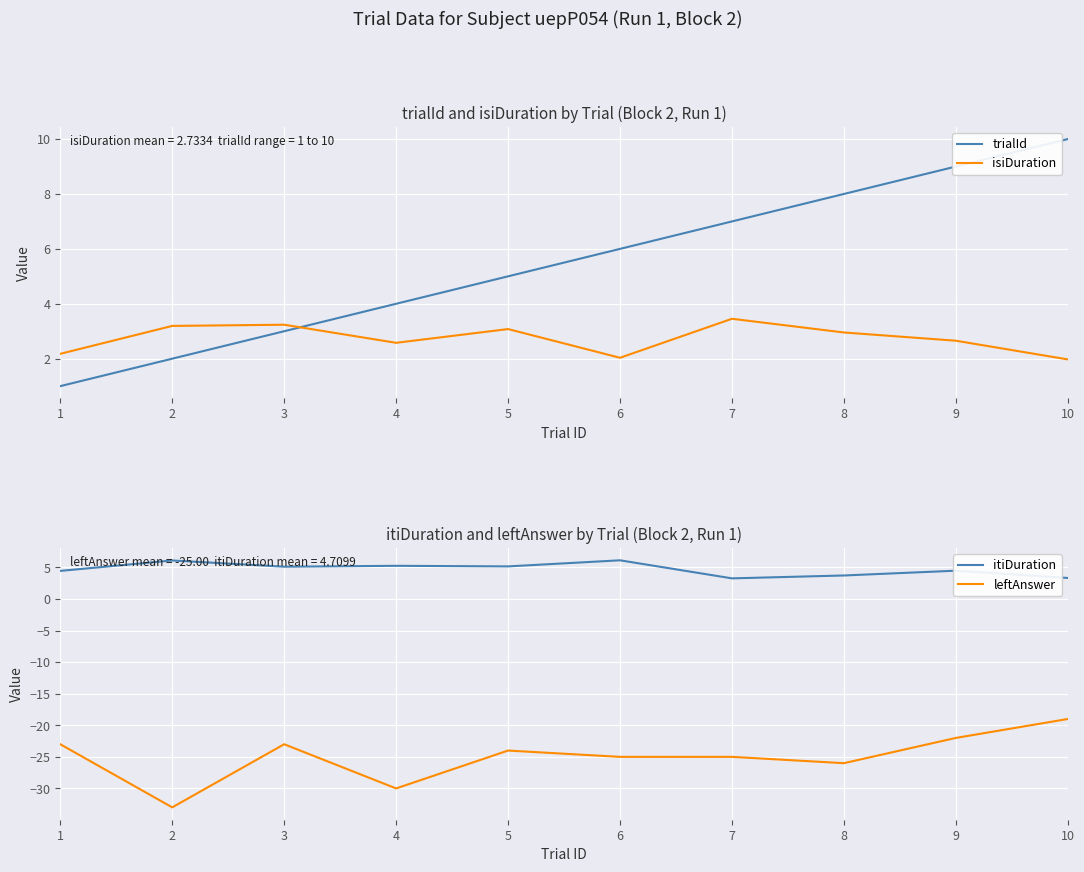

Which category has the lowest value in the leftAnswer series?

2